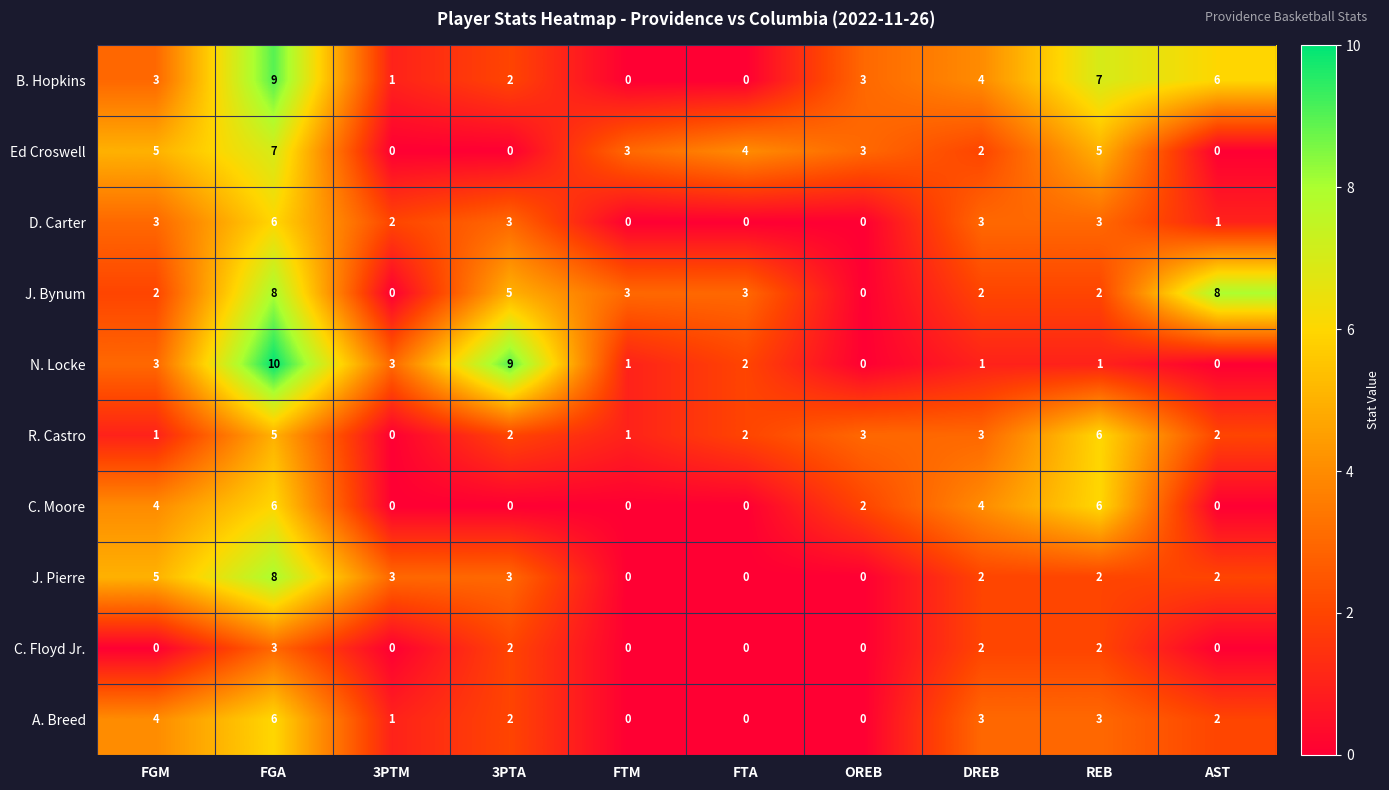

What is the average value of the J. Bynum series?

3